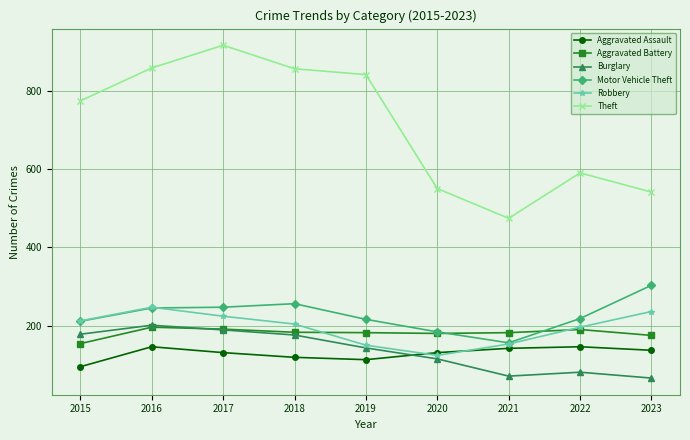

What is the difference between the second highest and second lowest values in the Theft series?

317